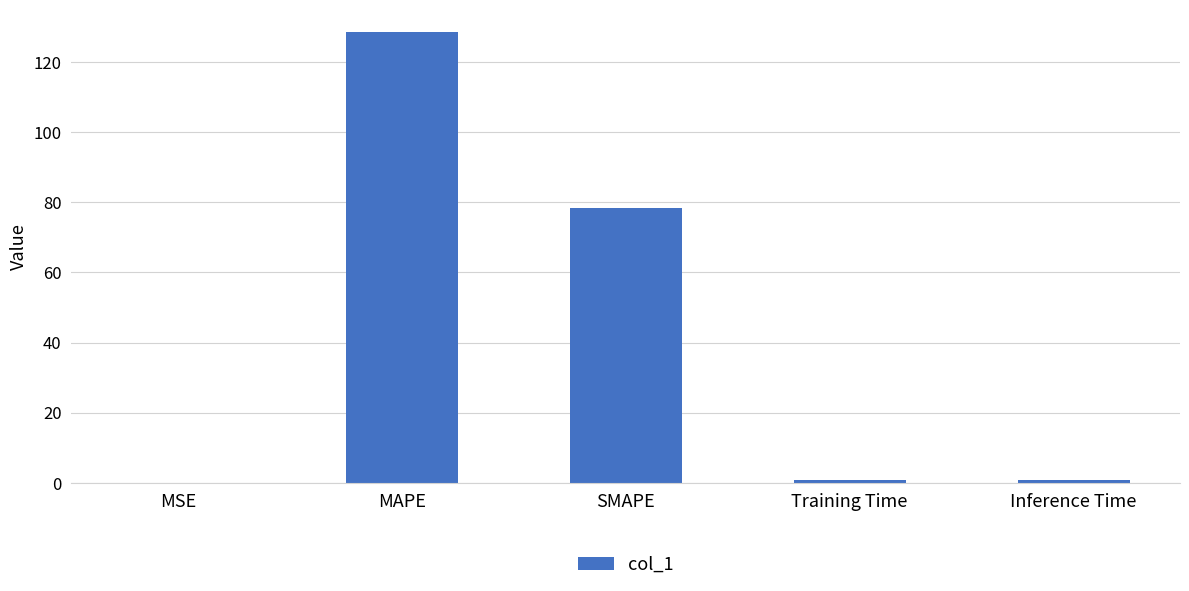

What value does the data have at MAPE?

128.5